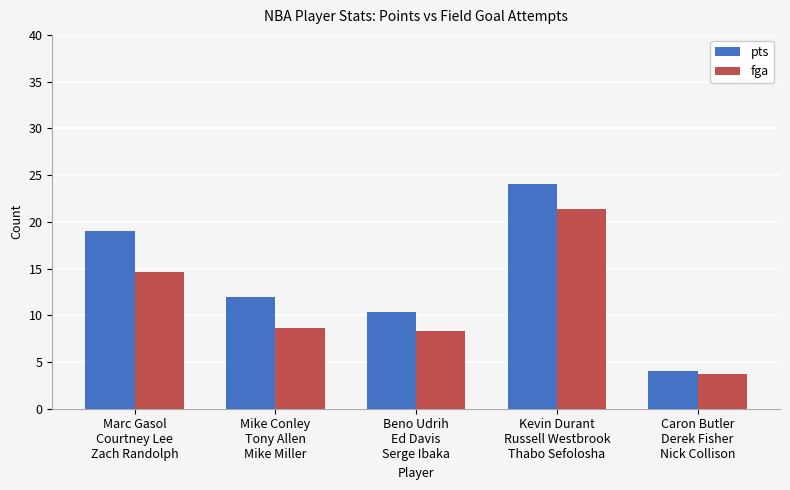

Which series has the widest spread of values?

pts